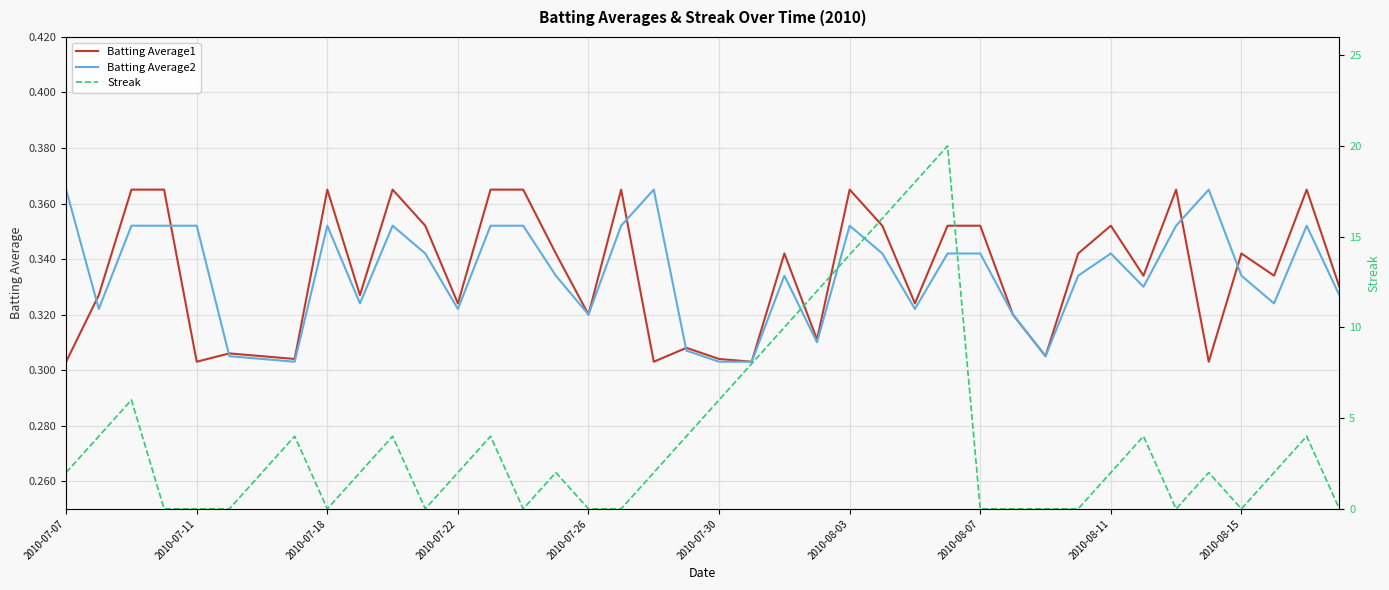

Between 31 and 39, which is larger?

31